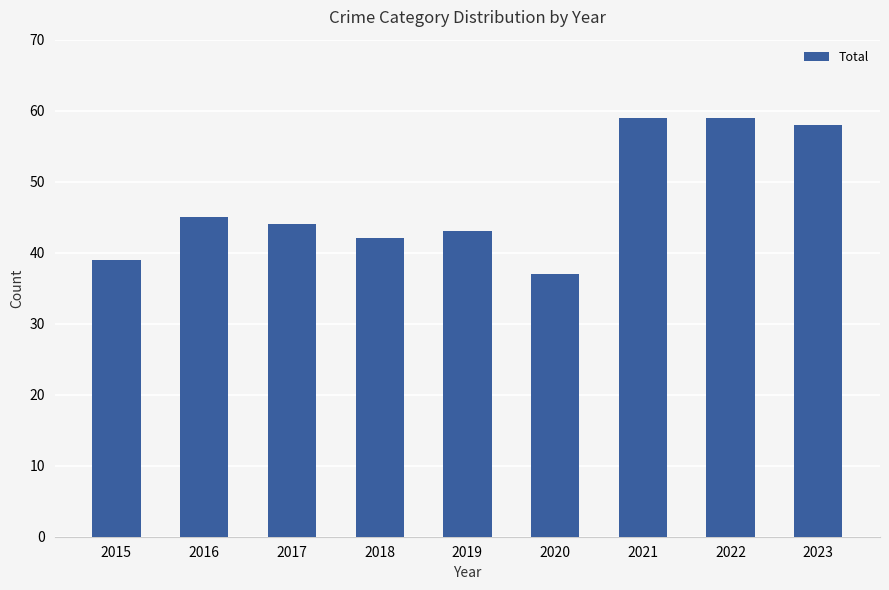

The chart shows a value of 10 at 2015. True or false?

False